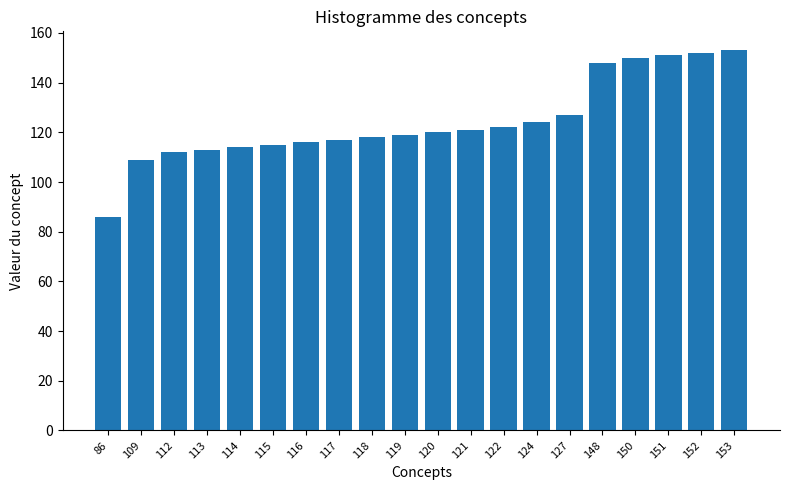

At which category does the chart reach its minimum across all series?

86